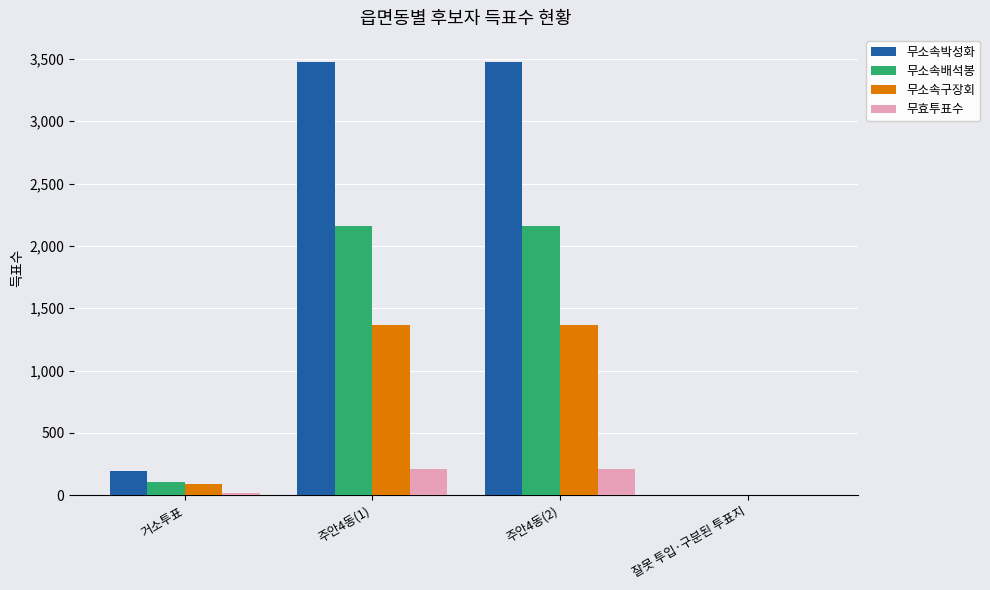

True or false: 무소속배석봉 has a value of 106 at 거소투표.

True